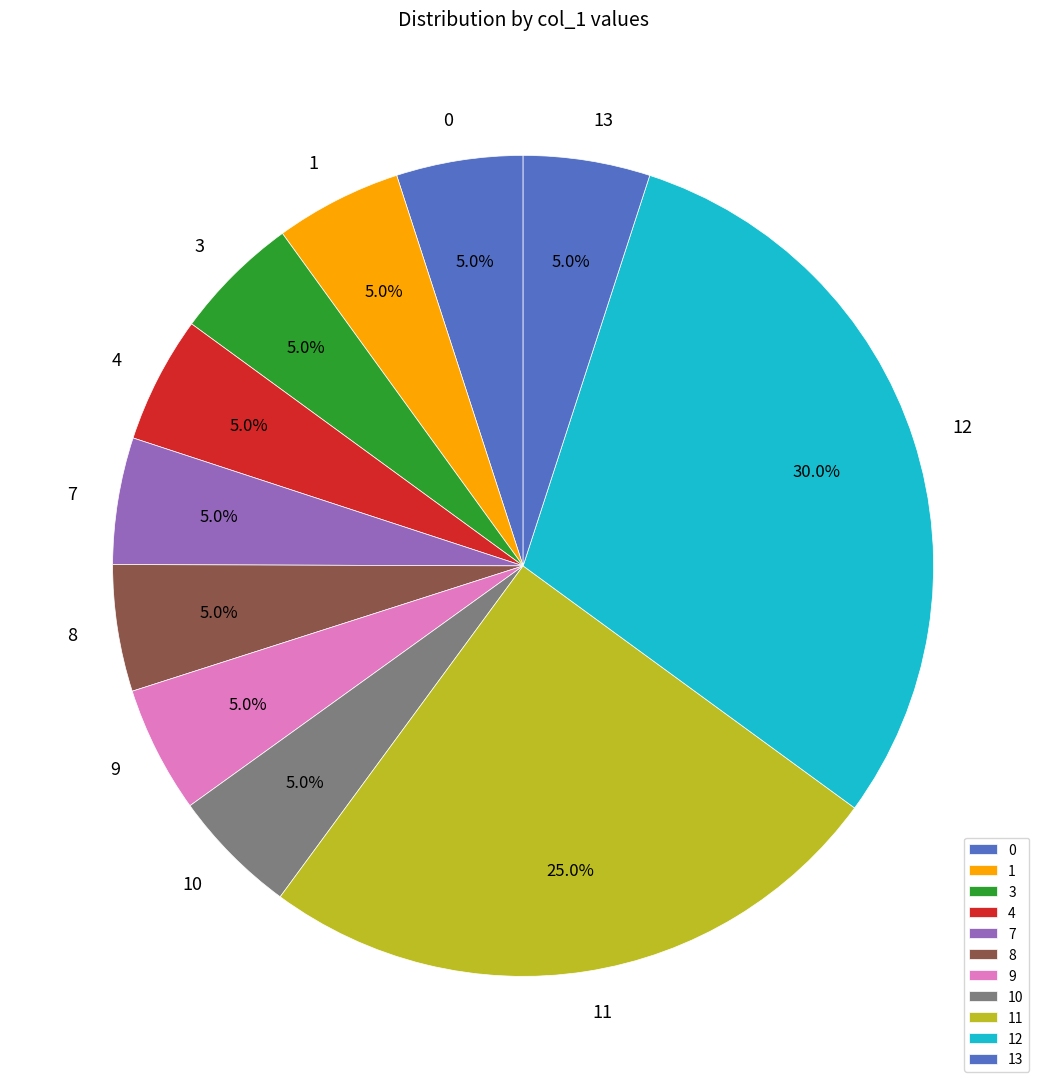

Does 11 represent more than half of the total?

No